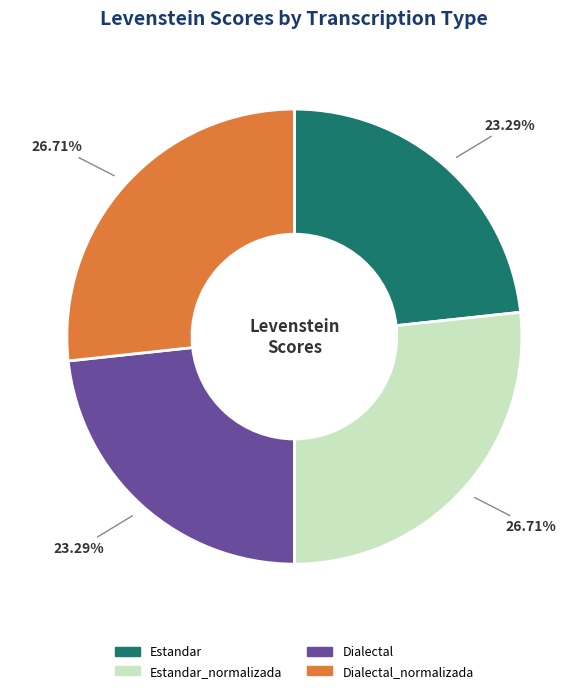

What percentage is the Dialectal slice, to the nearest percent?

23%